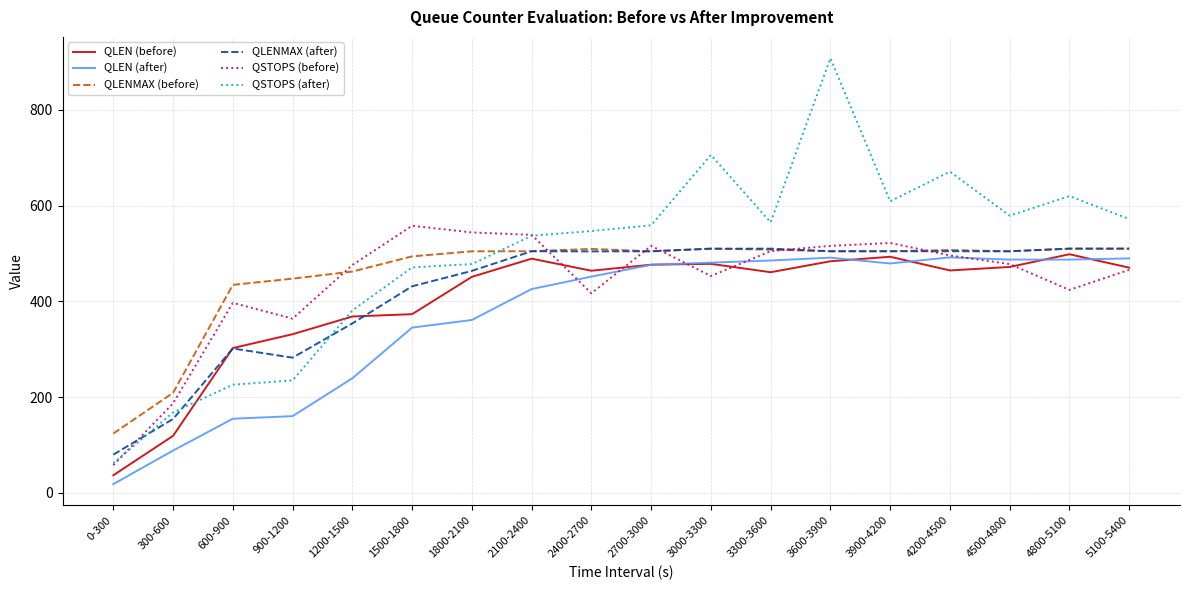

What is the difference between the maximum and minimum values in the QLENMAX (after) series?

430.2